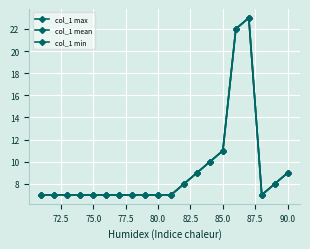

Does the chart have visible grid lines?

Yes